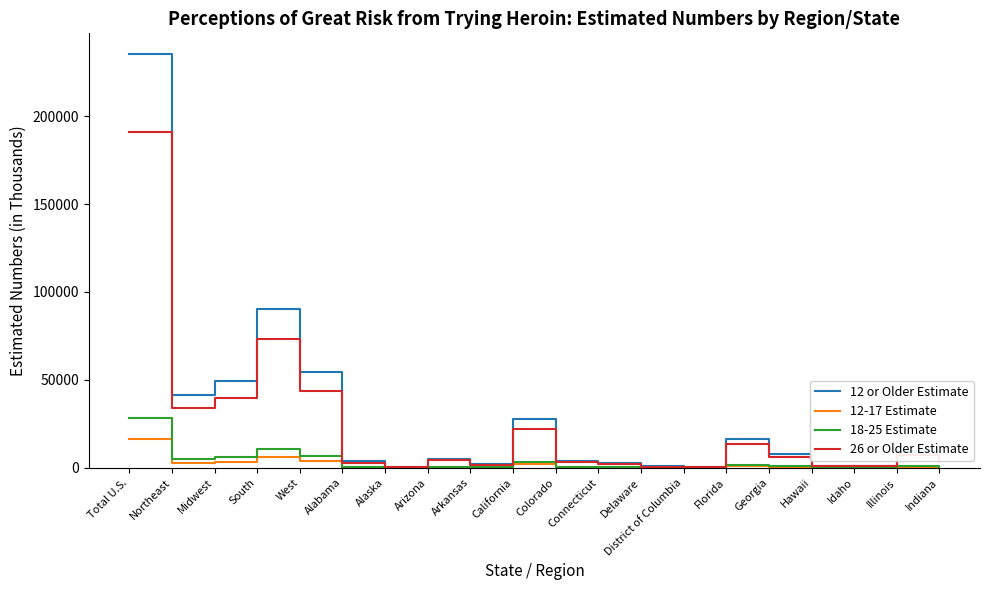

Which series has the largest range (max minus min)?

12 or Older Estimate